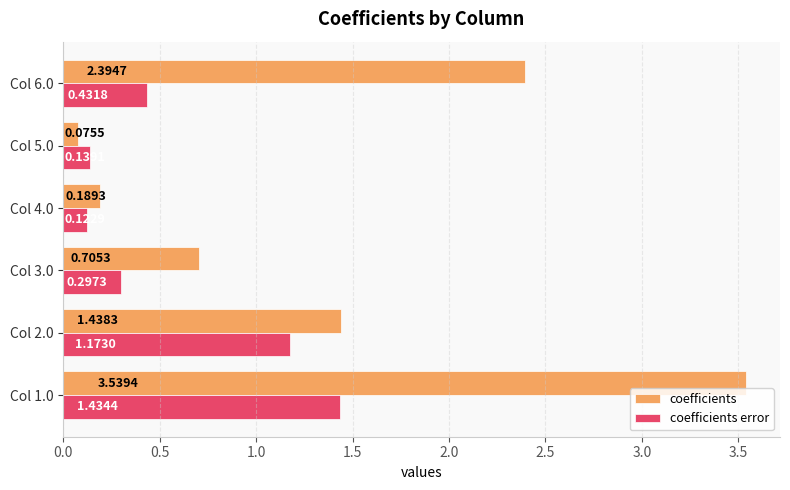

List the labels in order of coefficients value, largest first.

Col 1.0, Col 6.0, Col 2.0, Col 3.0, Col 4.0, Col 5.0